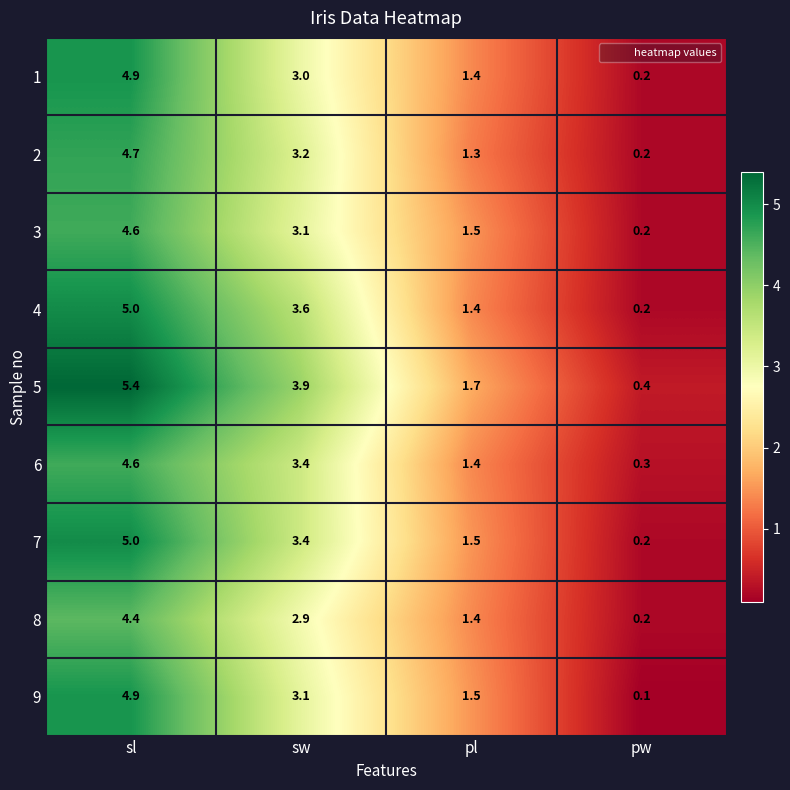

Which series has the largest total across all categories?

5